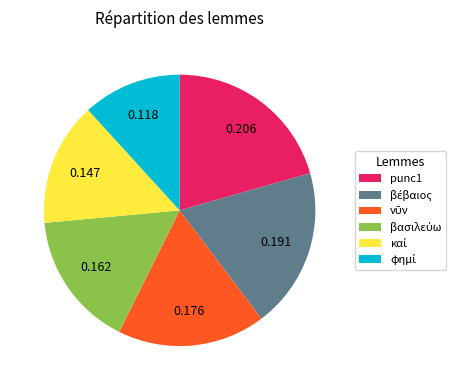

Is there any slice that represents more than half of the pie?

No